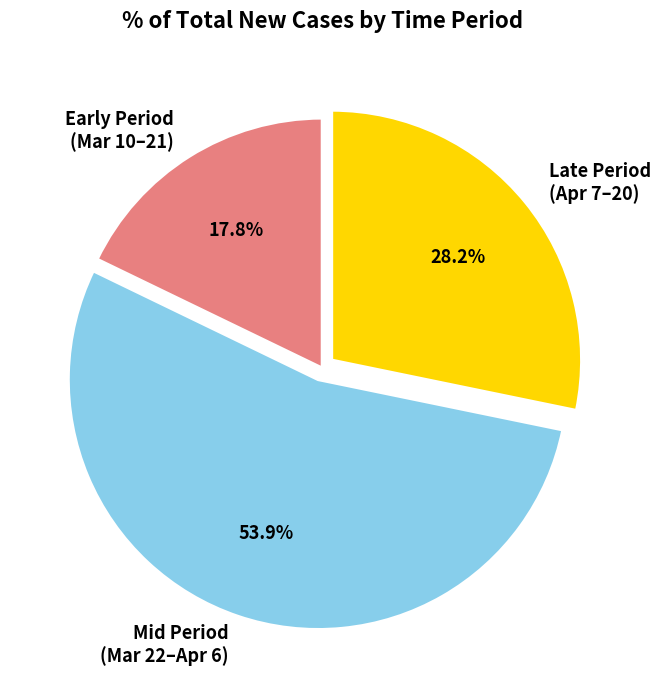

Which category accounts for the majority?

Mid Period (Mar 22–Apr 6)